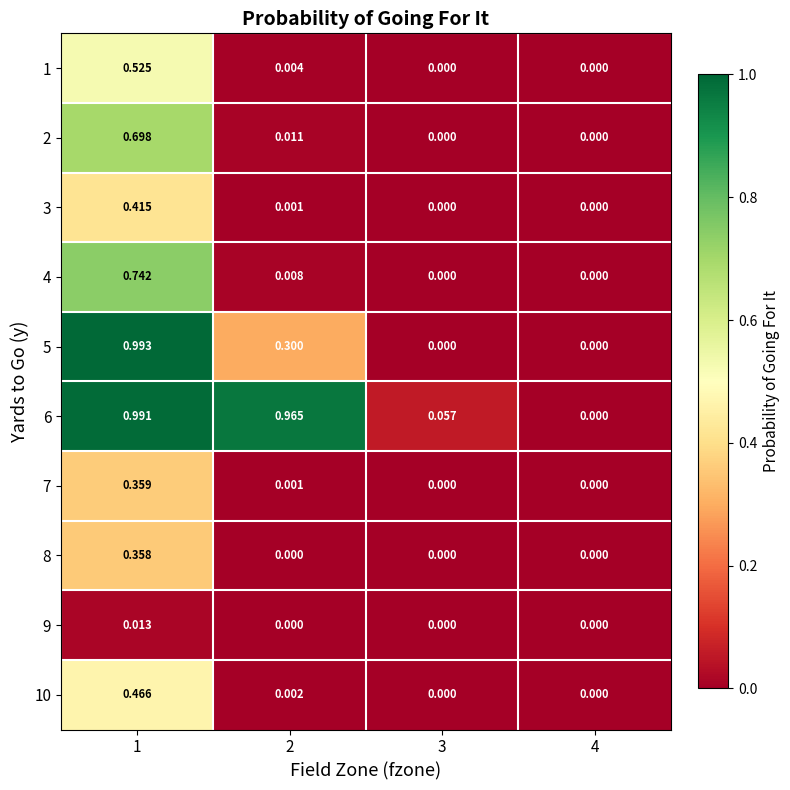

Which category has the lowest value across all series?

3